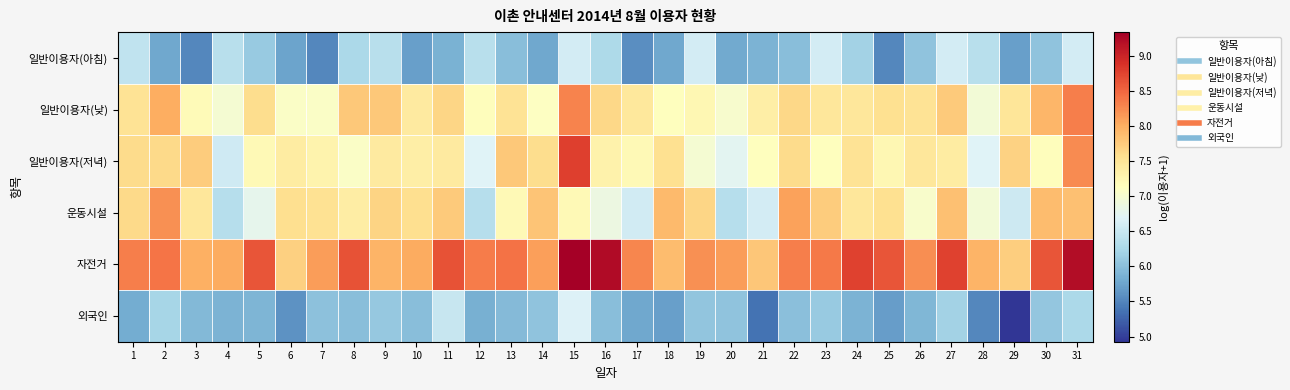

Count the number of data series in this chart.

6